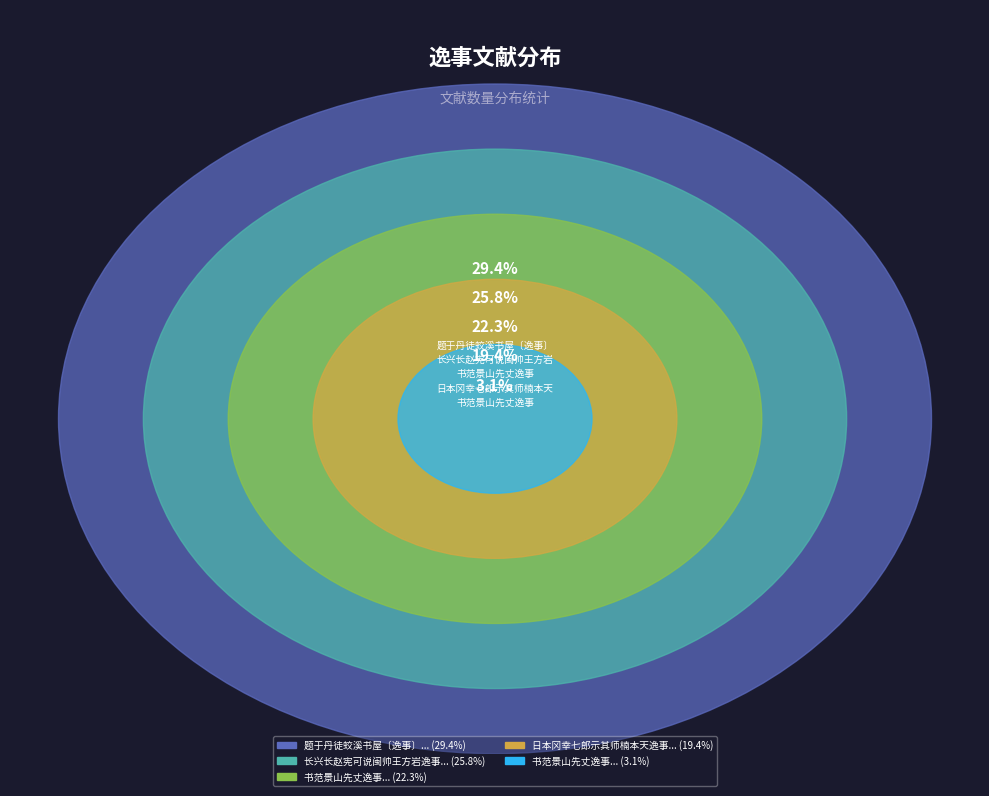

What percentage is the 题于丹徒蛟溪书屋〔逸事〕 slice, to the nearest percent?

29%